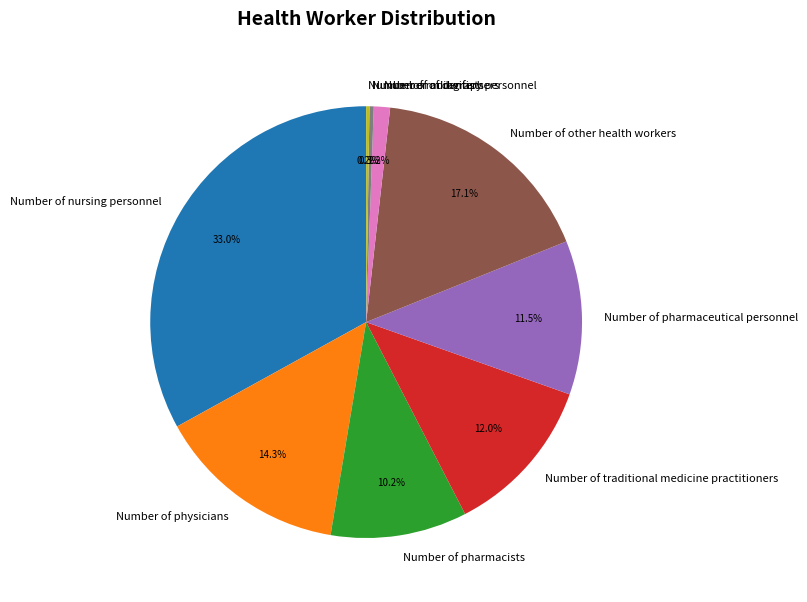

How much of the chart is everything except Number of pharmacists?

89.8%